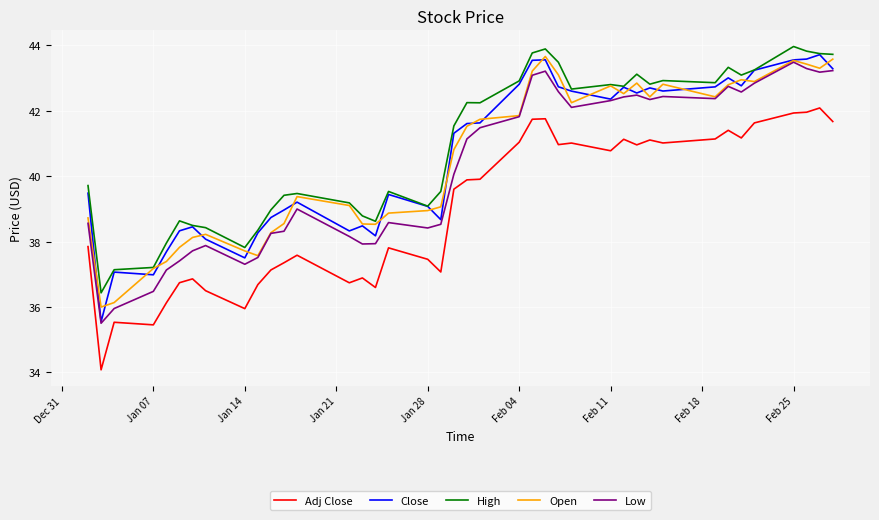

True or false: Adj Close and Close cross at least once.

False